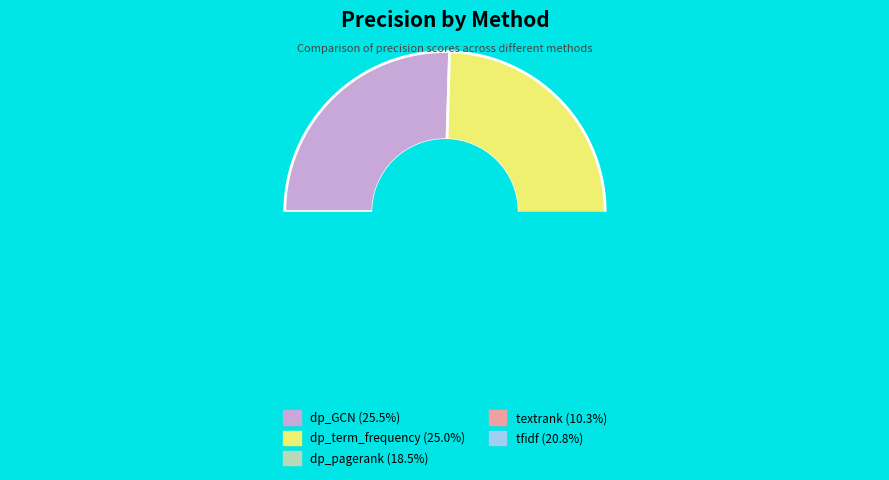

Is dp_term_frequency the majority of the pie?

No